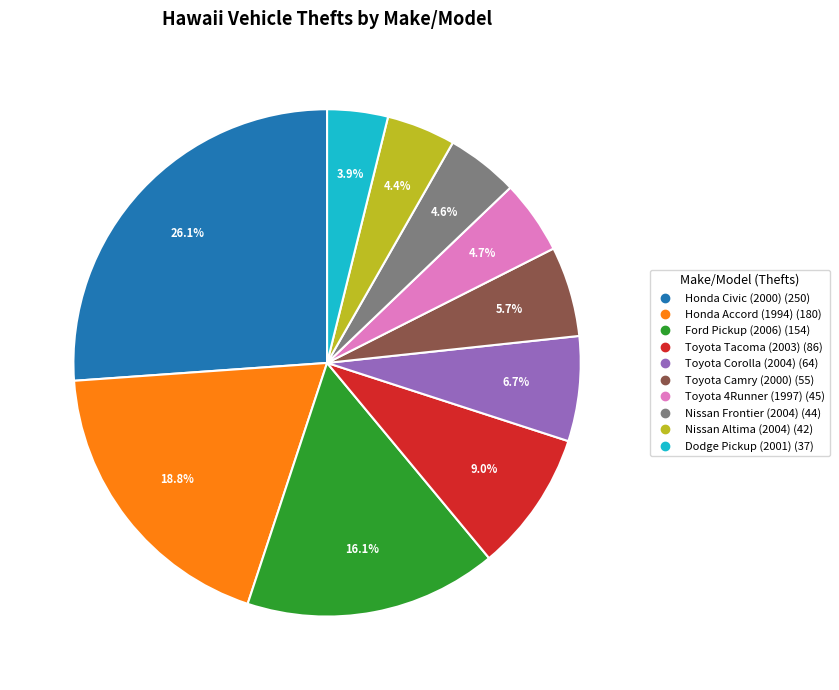

True or false: Nissan Frontier (2004) accounts for 18% of the total.

False